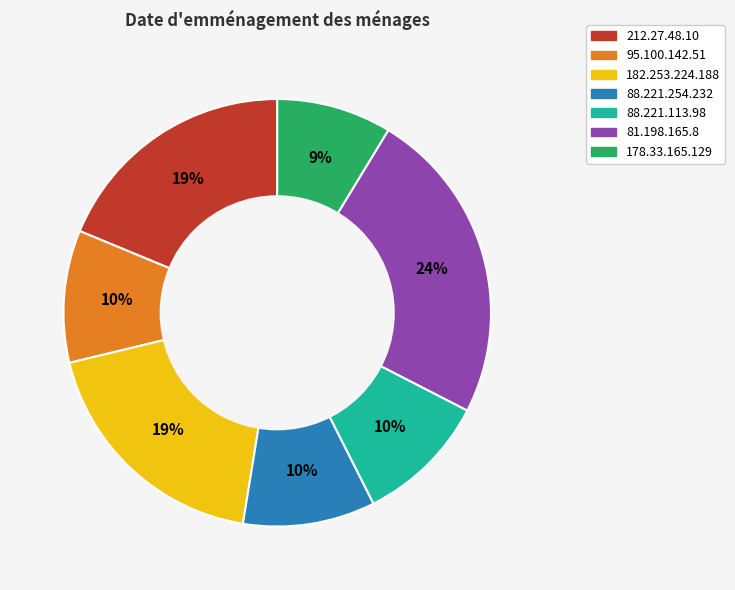

Does 182.253.224.188 account for over 50% of the chart?

No